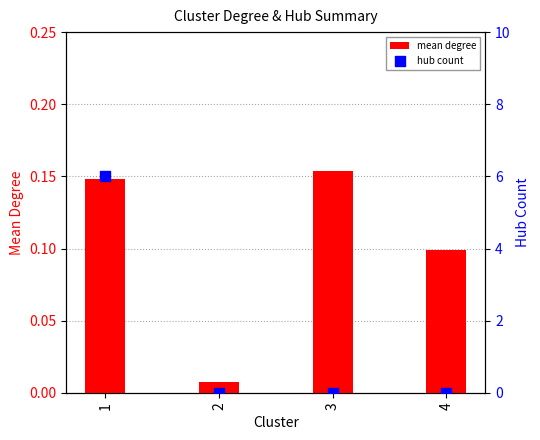

Which series reaches the maximum Y coordinate?

hub count